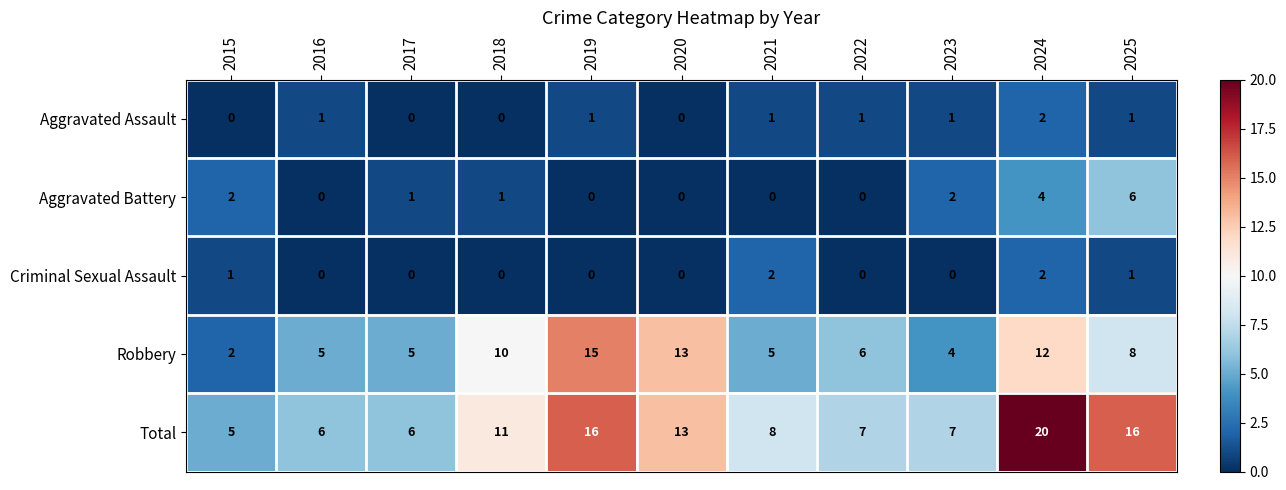

What is the difference between the maximum and minimum values in the Robbery series?

13